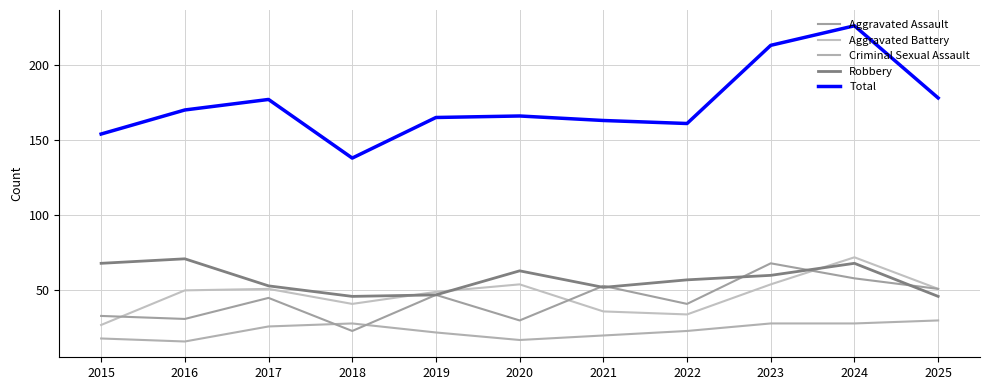

Which has a higher value, 2022 or 2023?

2023